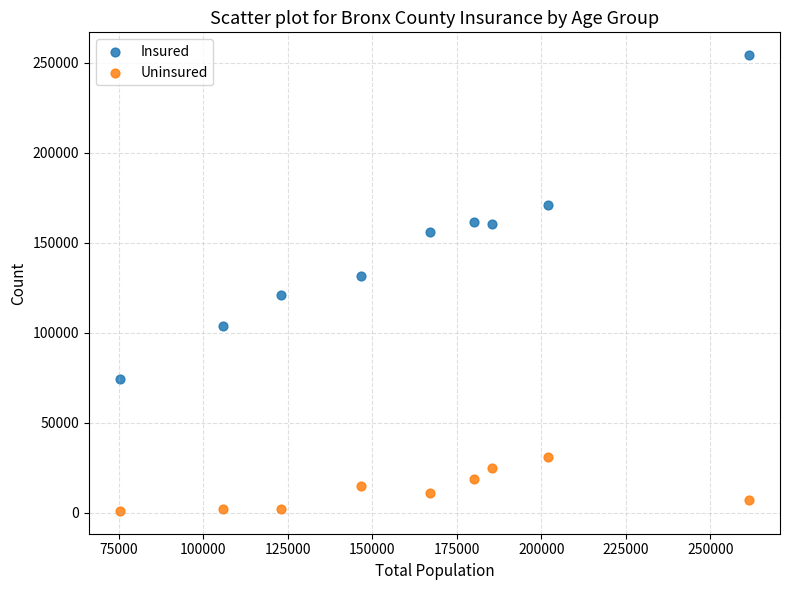

What is the X range (max minus min) for the scatter plot?

185853